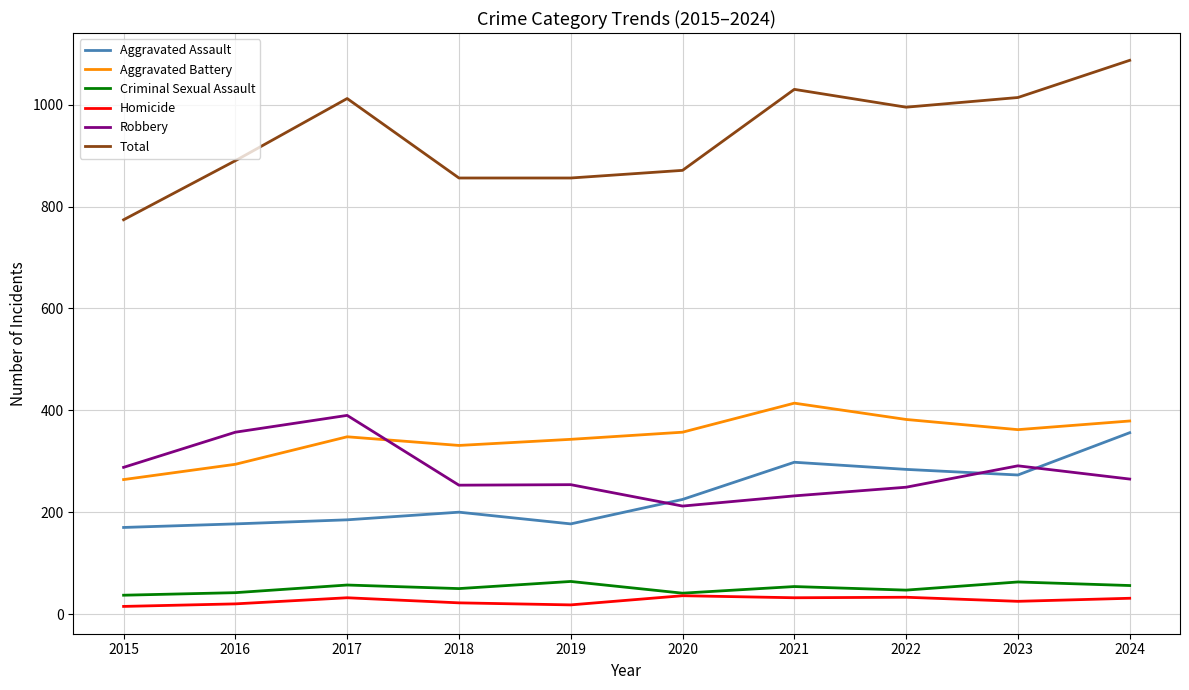

In Aggravated Assault, how many points are lower than both neighbors (excluding endpoints)?

2